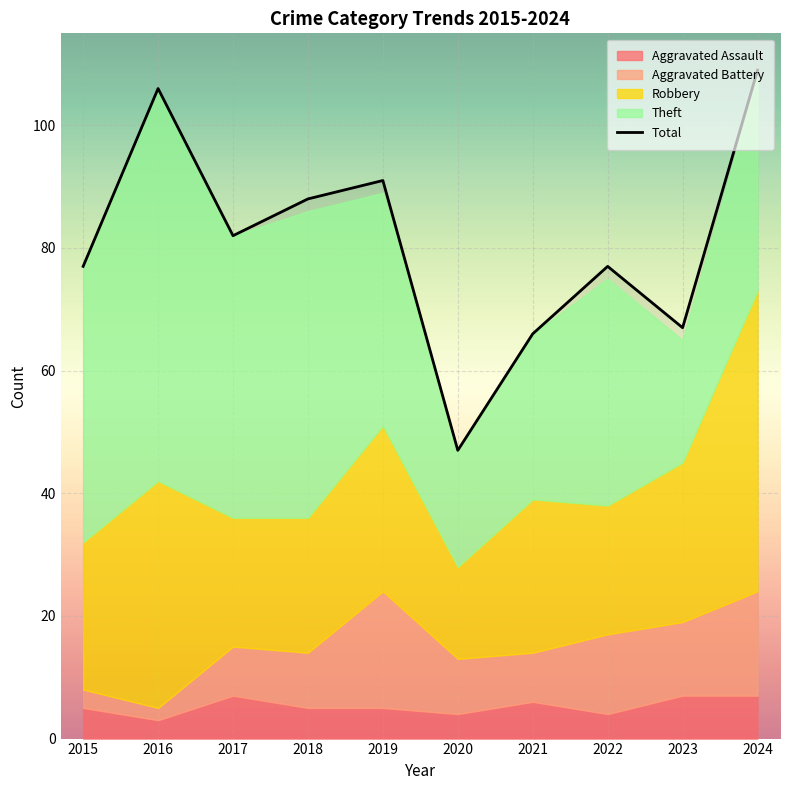

At which category does the data reach its first local peak?

2016